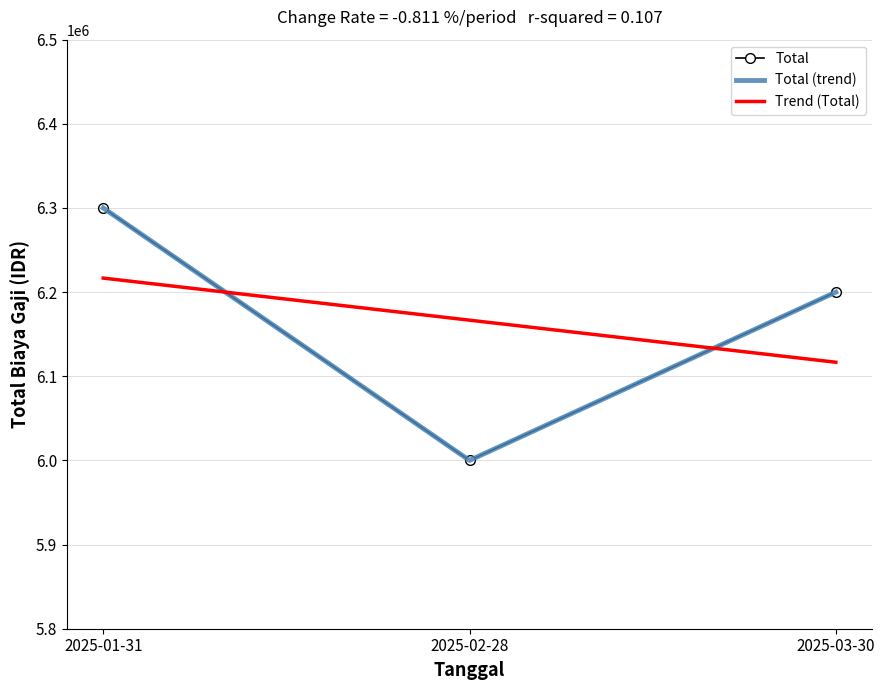

Which series has the largest total across all categories?

Total